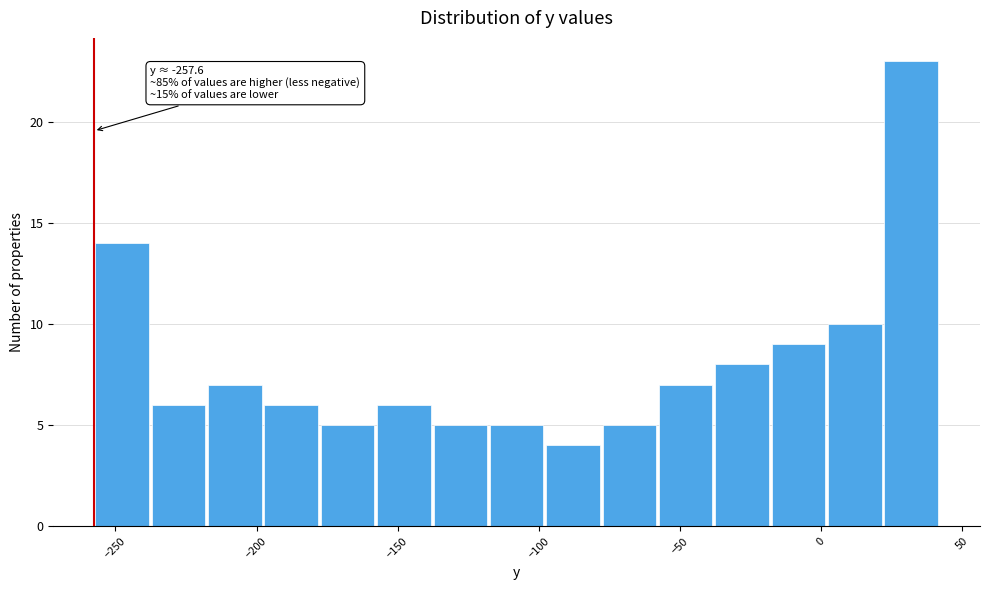

Read against the x-axis, roughly where is the centre of the tallest bar?

30